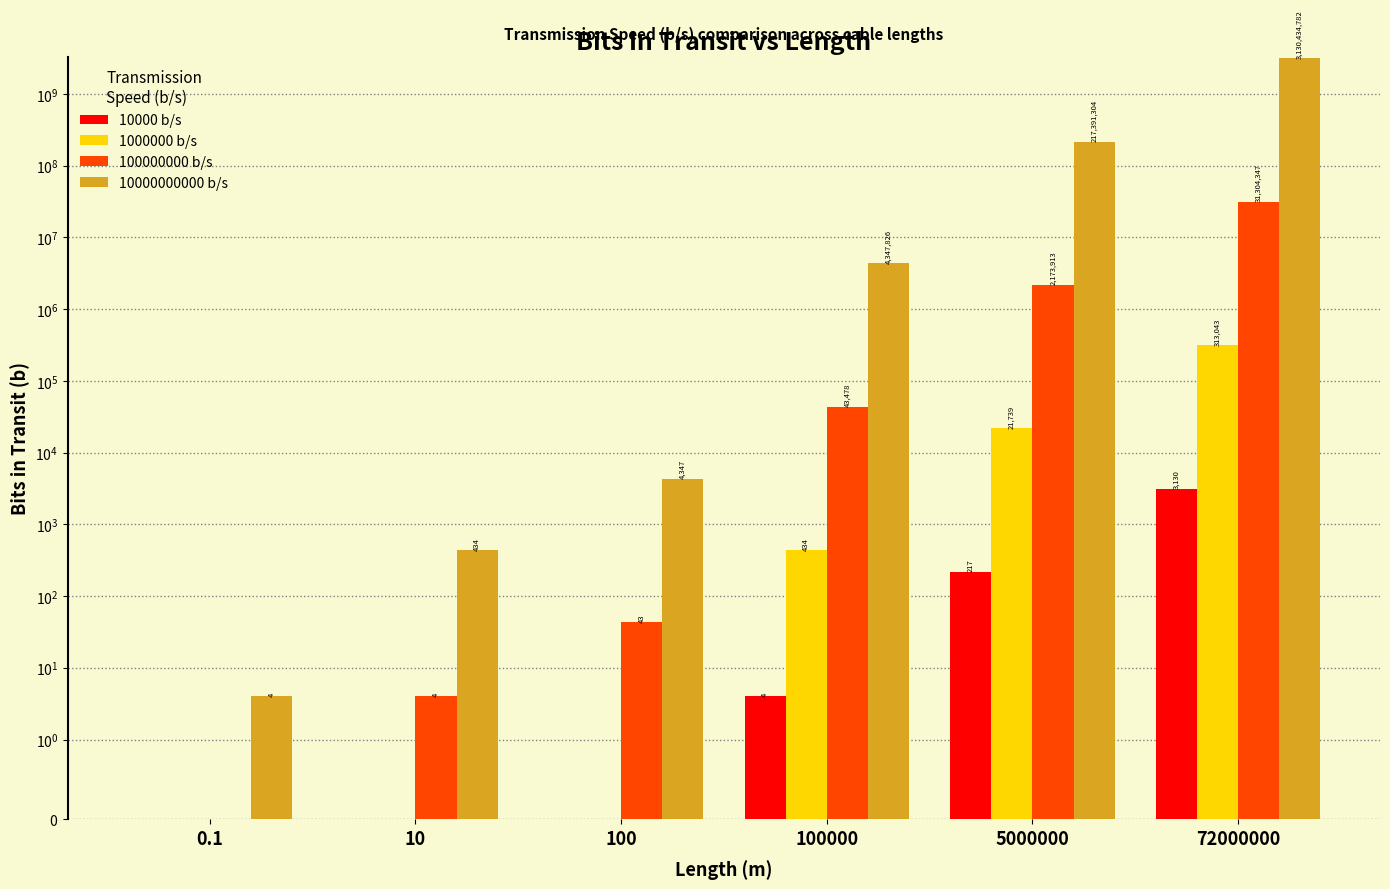

At which label does 10000000000 b/s first exceed 4347826?

5000000